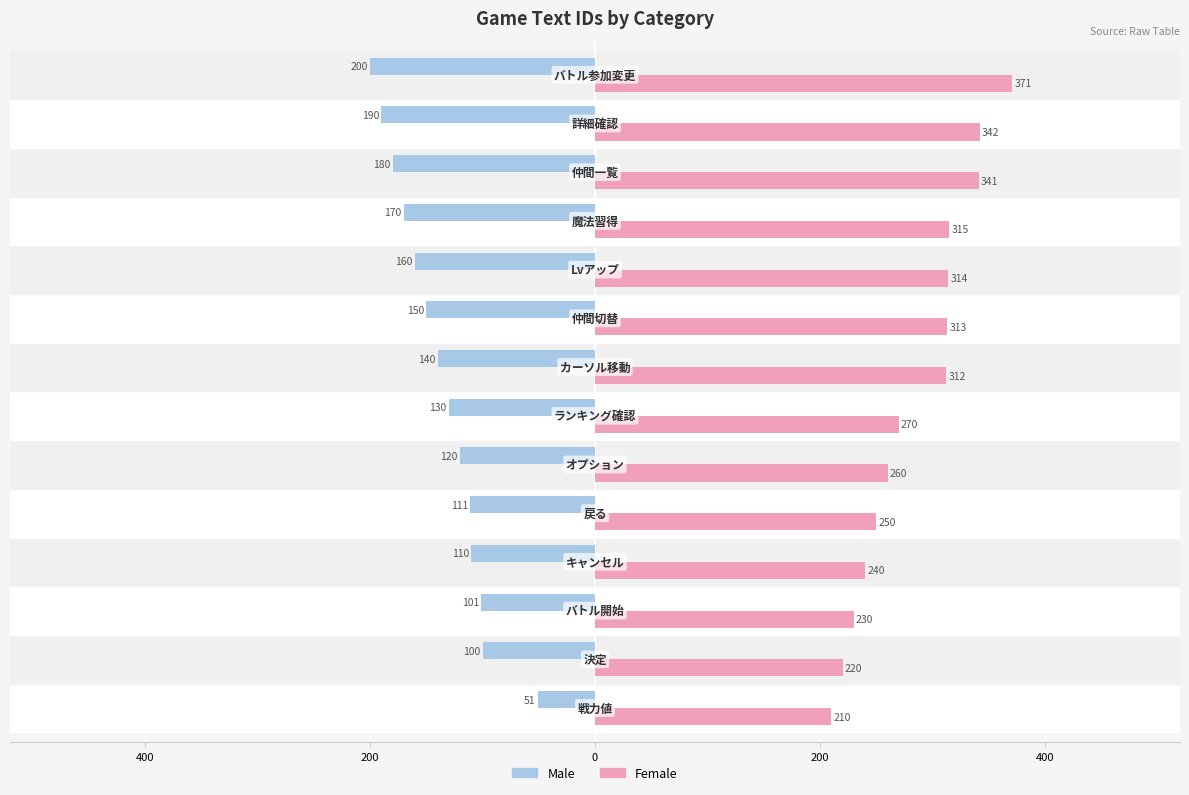

What are all the series names shown in the legend?

Male, Female